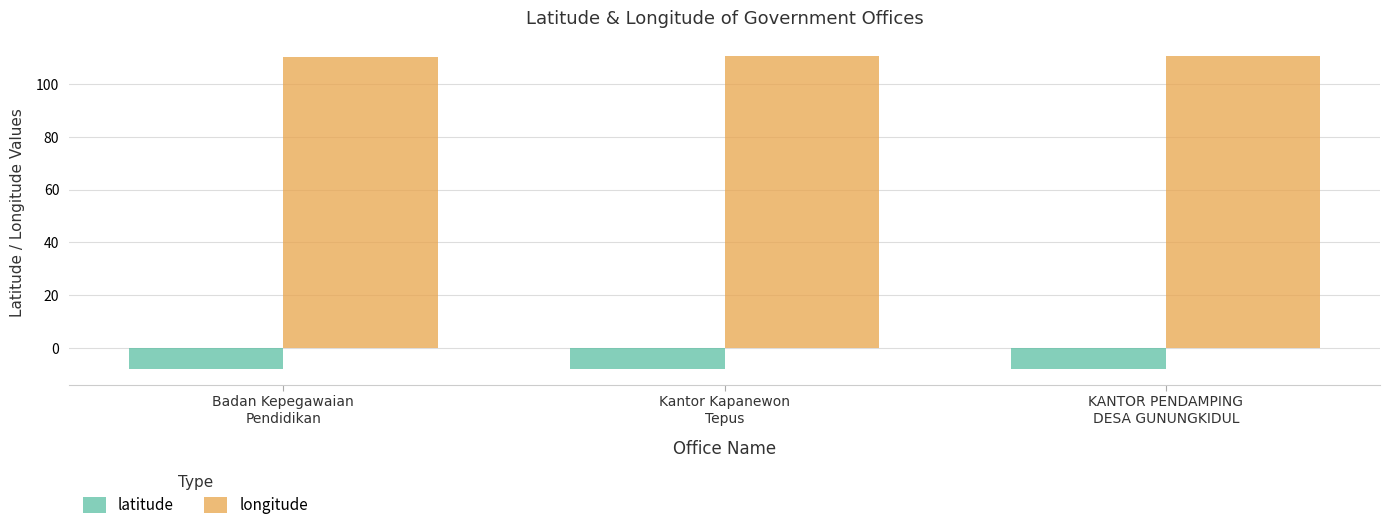

Is the value of longitude at Badan Kepegawaian
Pendidikan greater than the value of latitude at Badan Kepegawaian
Pendidikan?

Yes